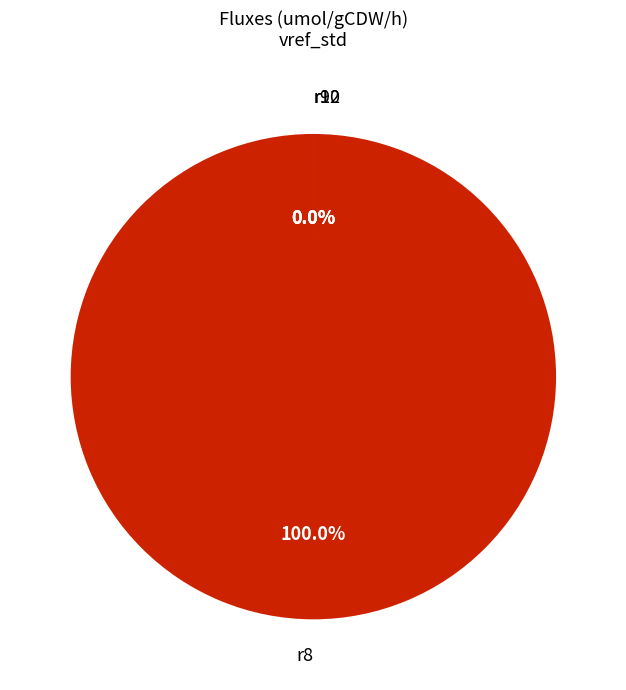

The r8 slice represents 100% of the pie. True or false?

True